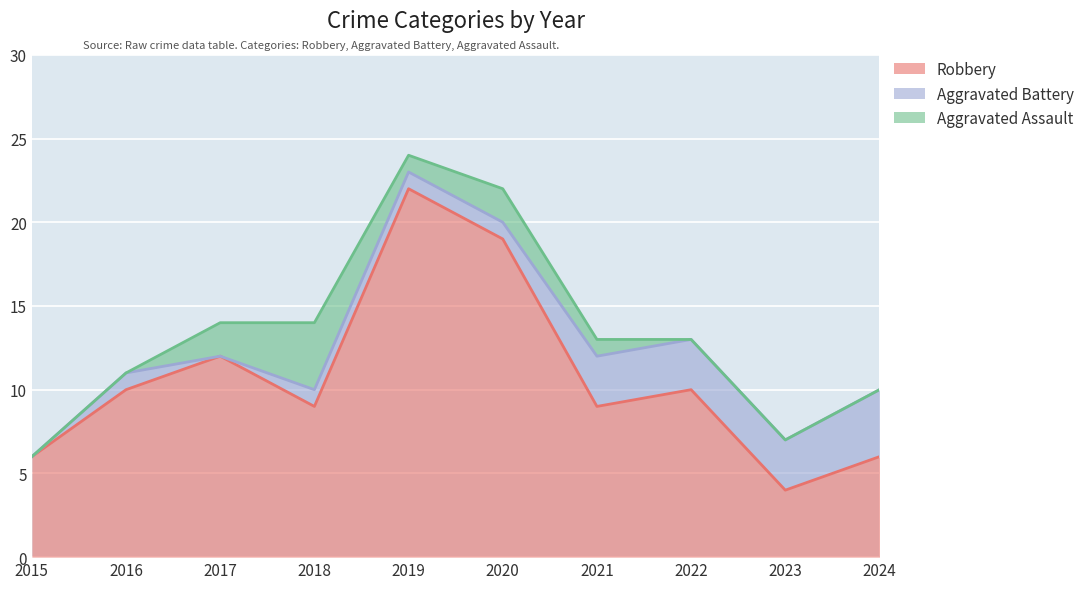

At which label does Robbery reach its peak?

2019